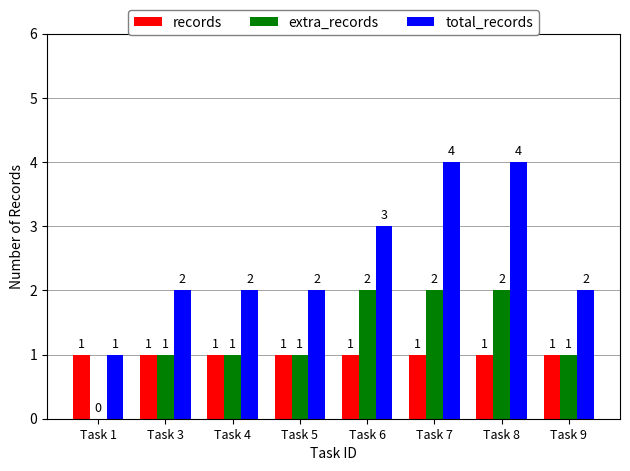

How many values in extra_records are above zero?

7